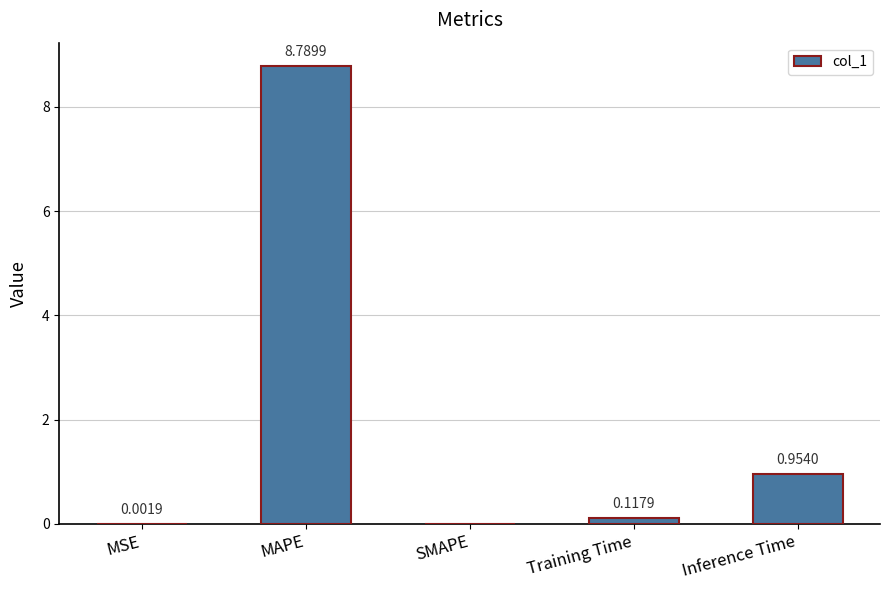

Is it true that the value at MAPE is 4.7?

False